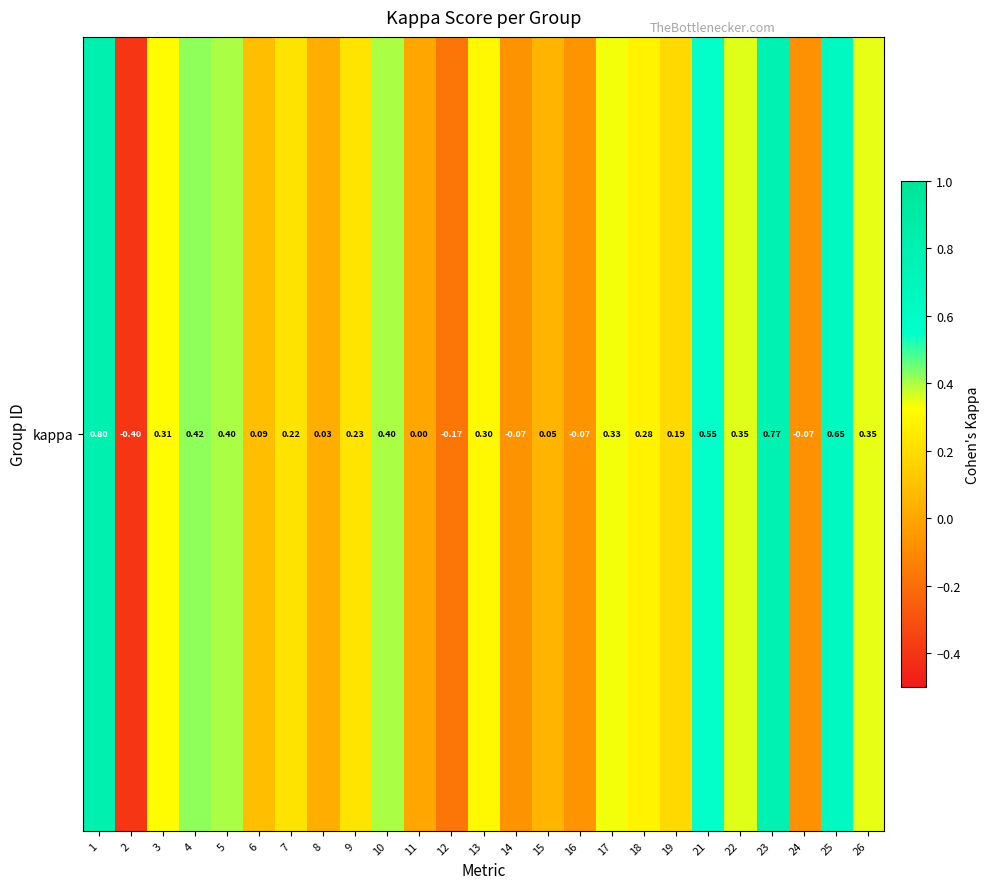

How many series are shown in this chart?

1